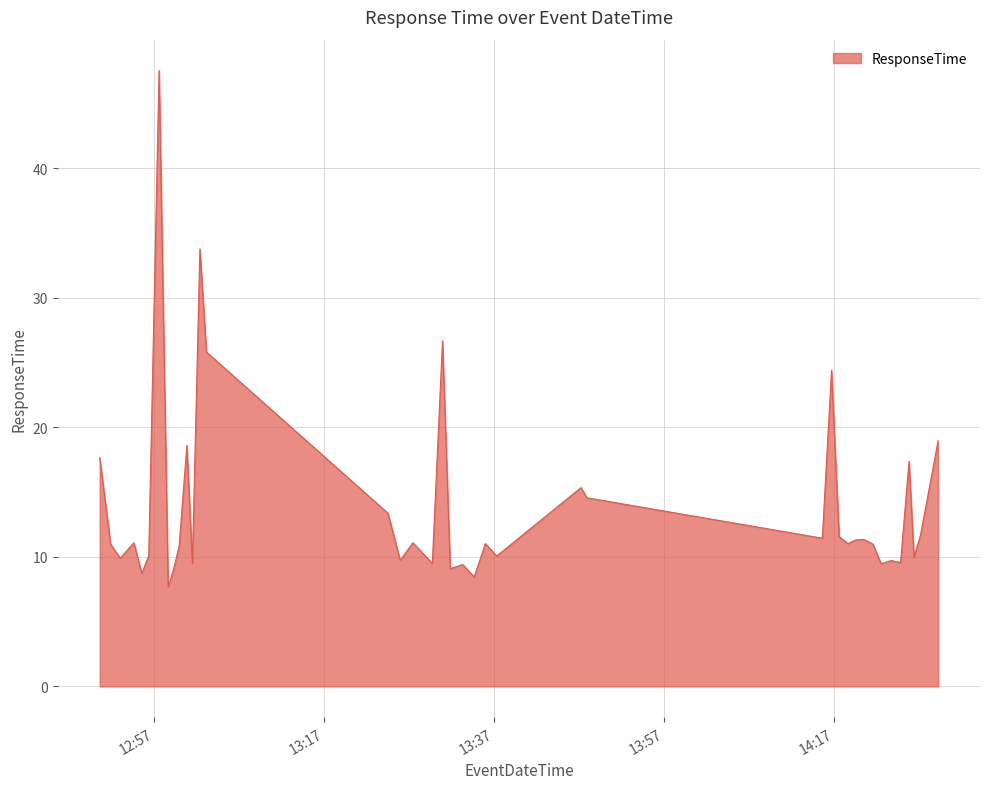

What is the difference between the maximum and minimum values?

39.9